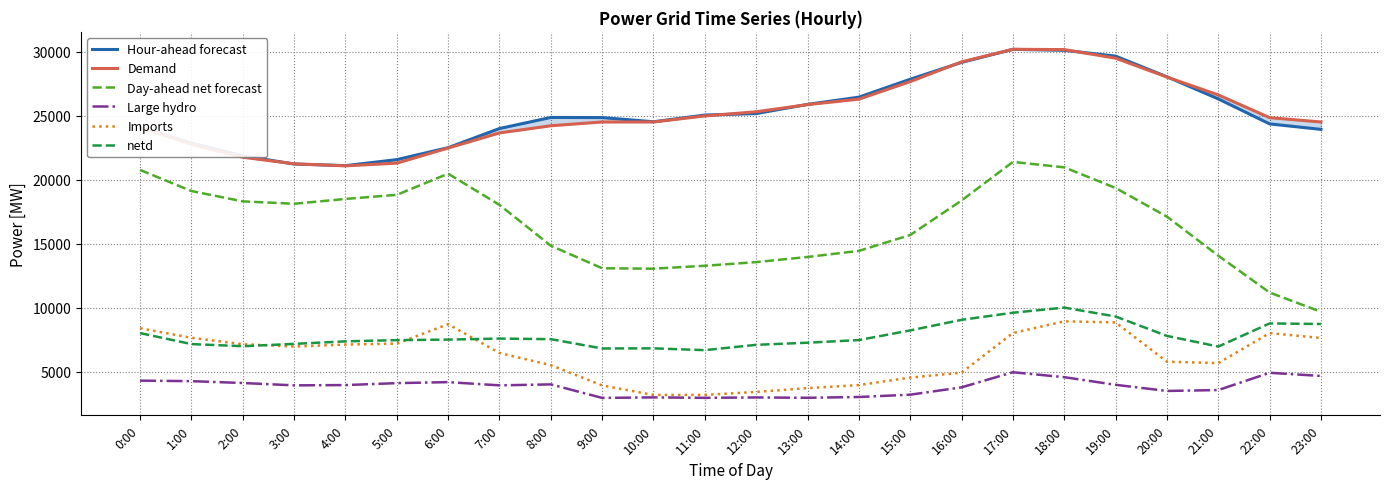

Where is Day-ahead net forecast nearest to the value 15547?

15:00